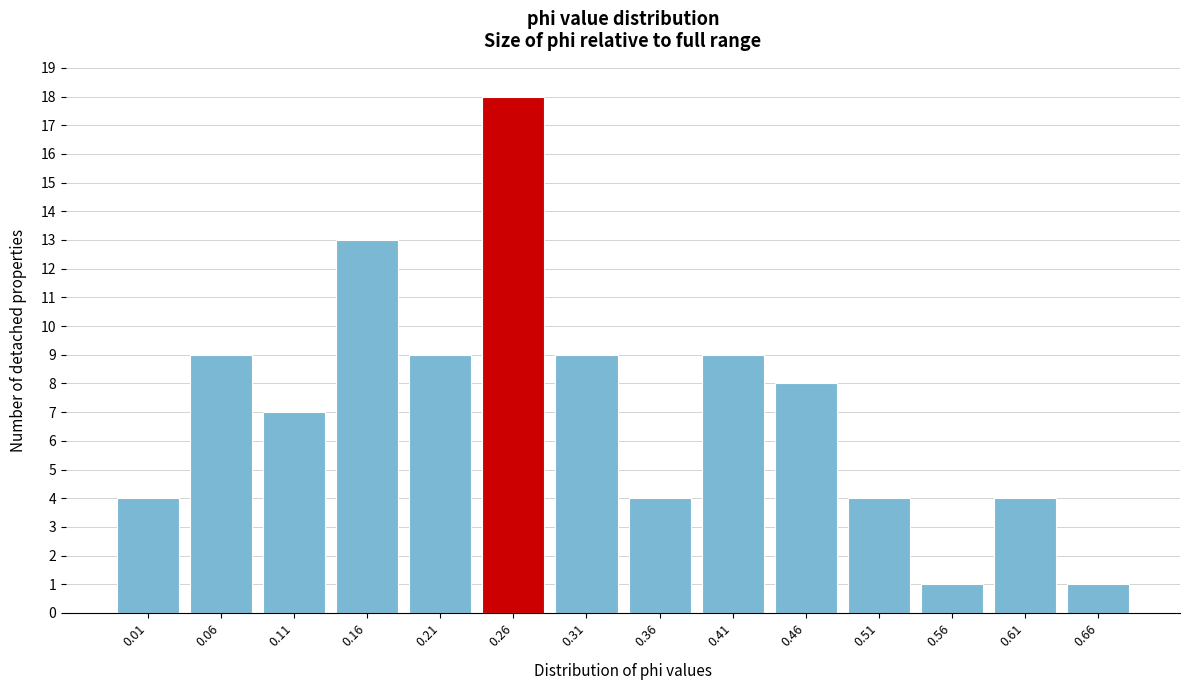

Reading right to left, extract all data points from this chart.

0.66=1	0.61=4	0.56=1	0.51=4	0.46=8	0.41=9	0.36=4	0.31=9	0.26=18	0.21=9	0.16=13	0.11=7	0.06=9	0.01=4